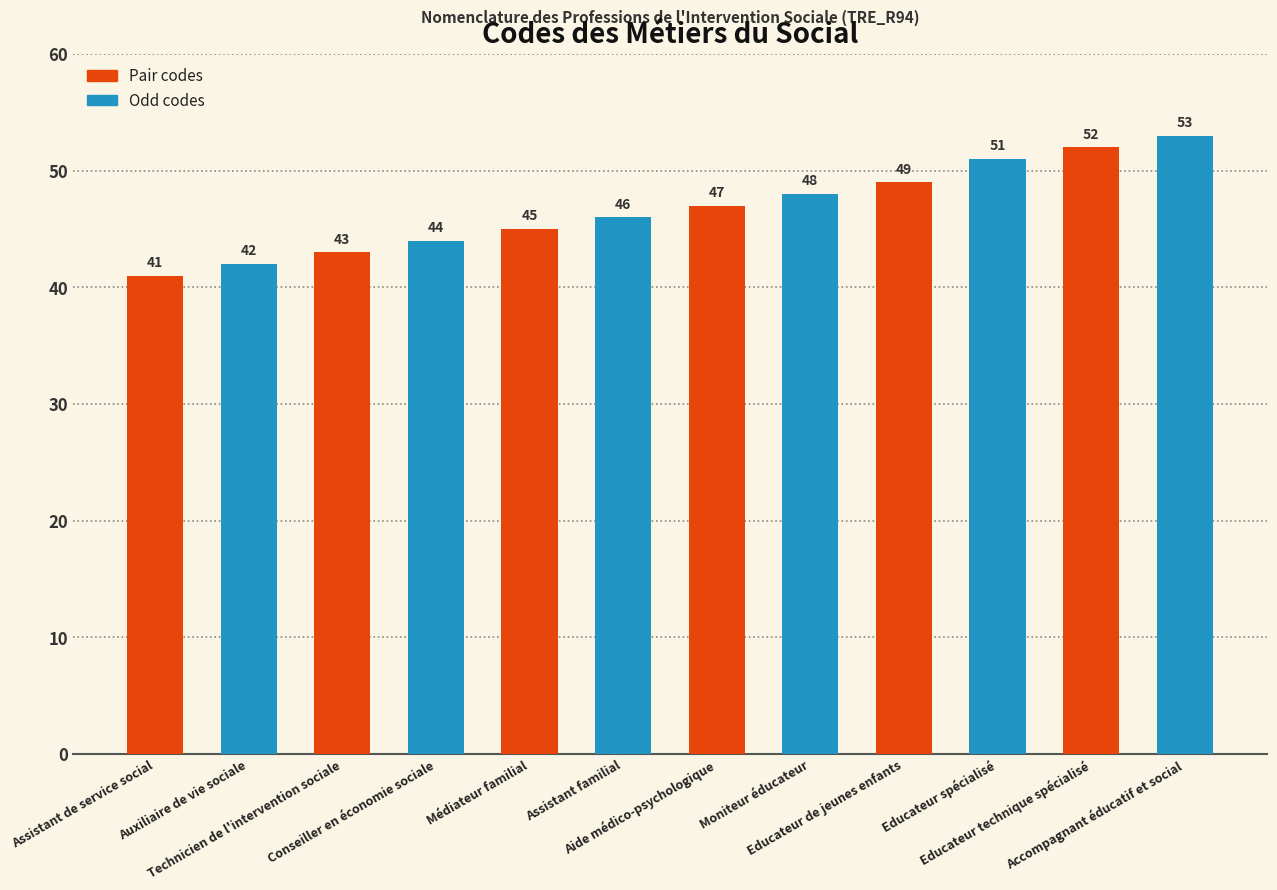

The chart shows a value of 31 at Accompagnant éducatif et social. True or false?

False